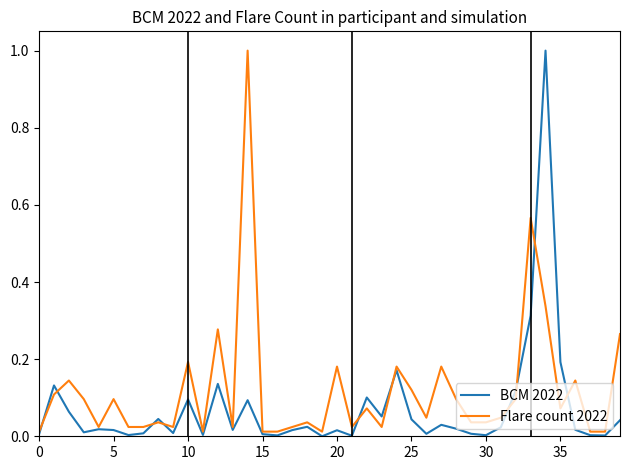

What is the highest value of the BCM 2022 series?

1.0